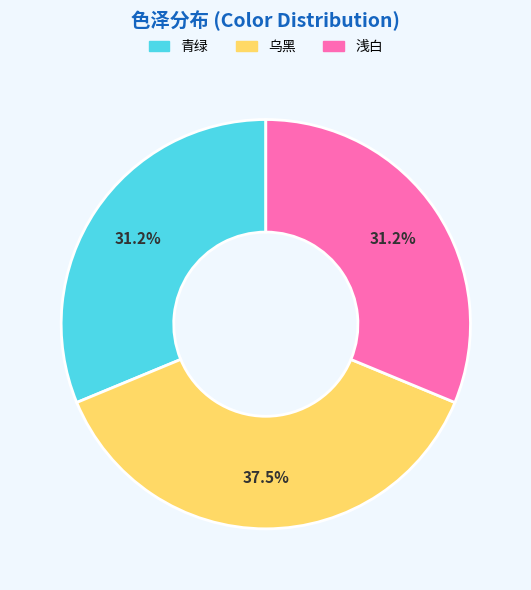

Is 浅白 the majority of the pie?

No